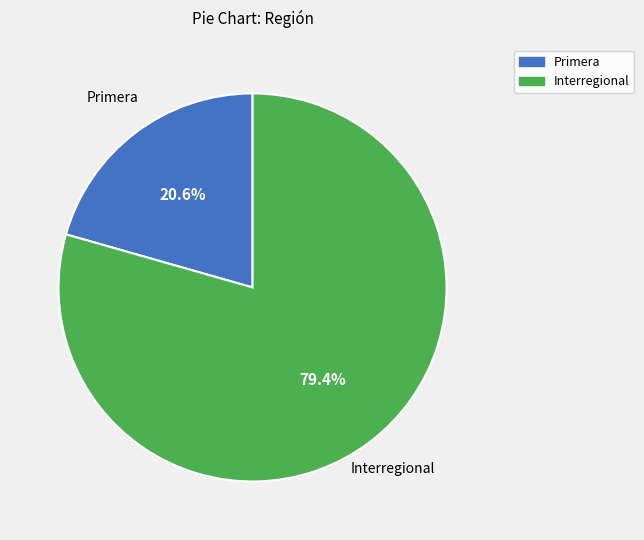

Does any single category account for the majority?

Yes